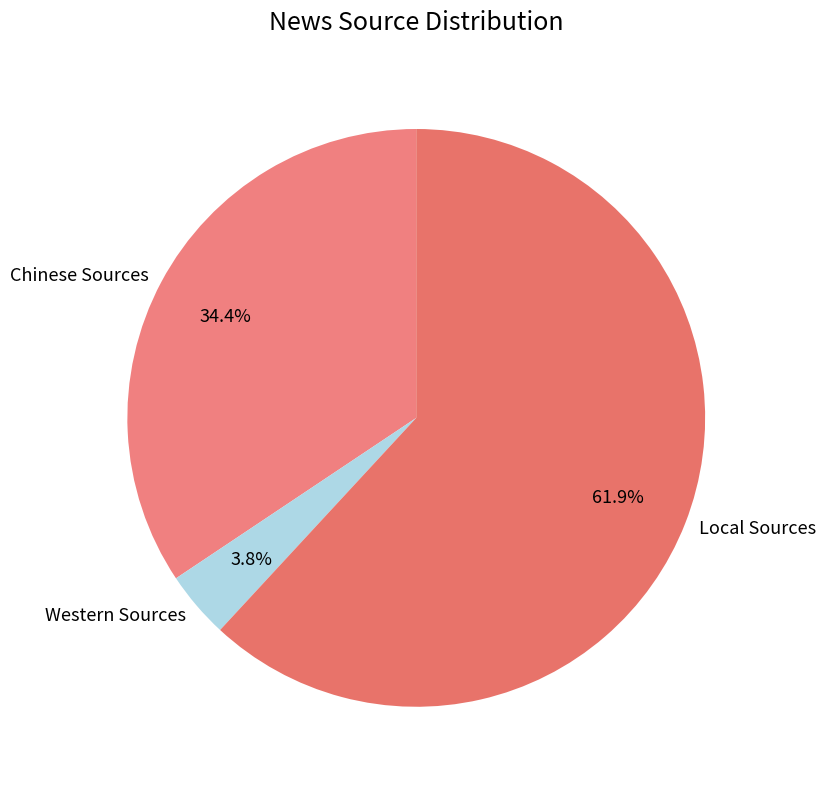

Does Western Sources account for over 50% of the chart?

No